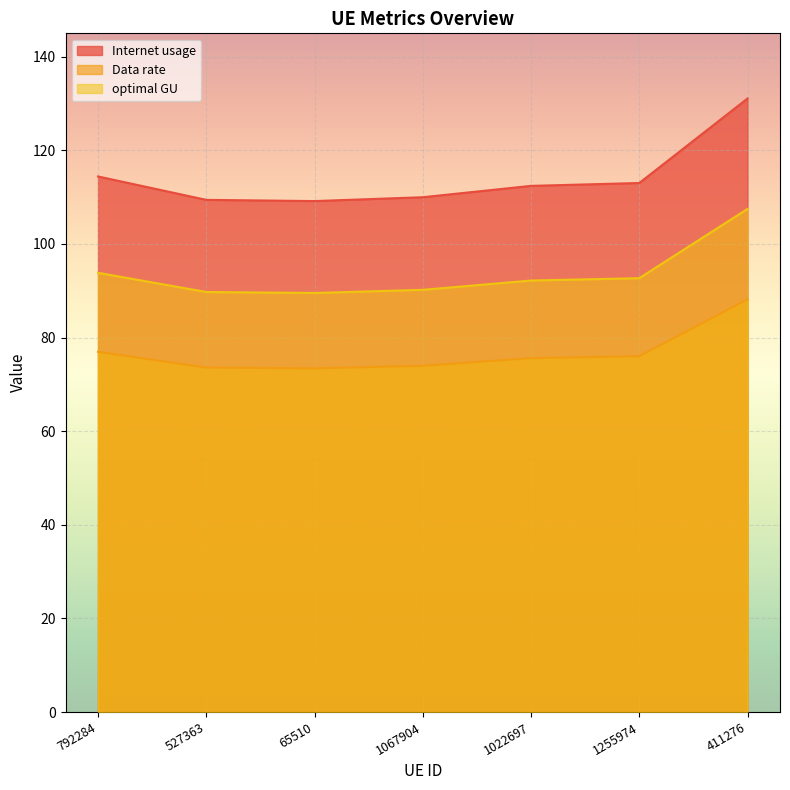

What position from the right is 65510?

5